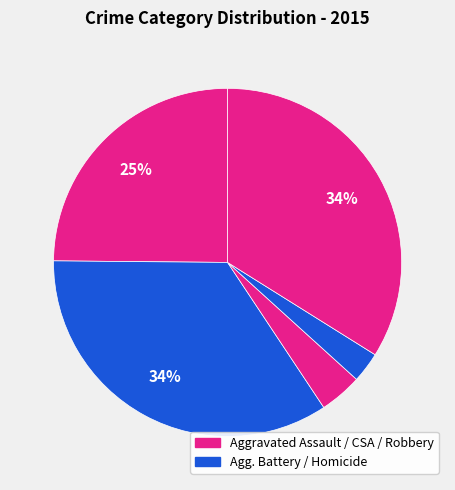

How many slices are in this pie chart?

5